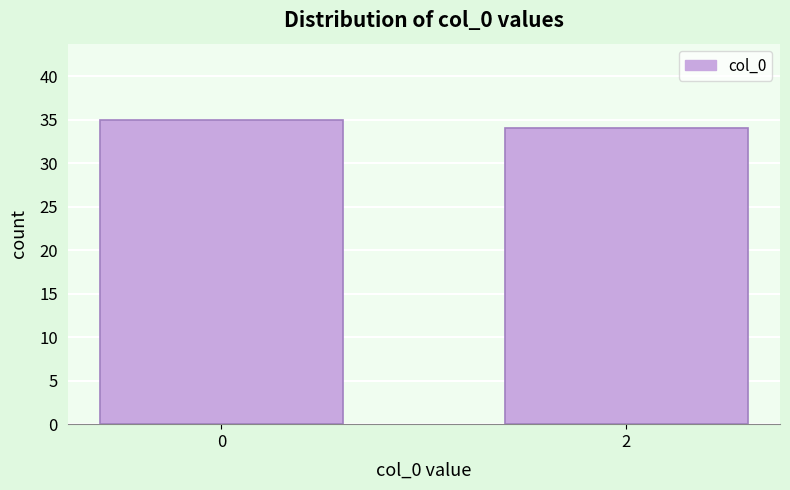

Reading right to left, transcribe all the data shown in this chart.

2=34	0=35